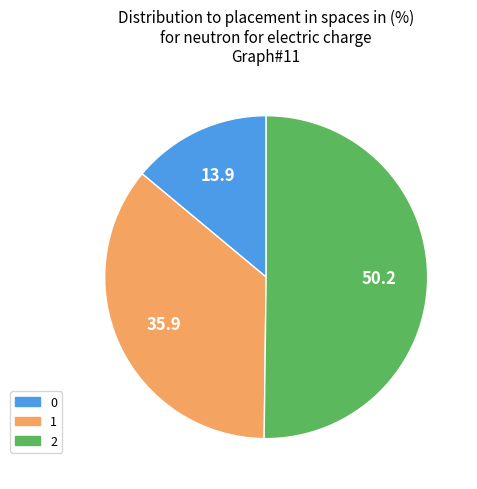

The 0 slice represents 14% of the pie. True or false?

True